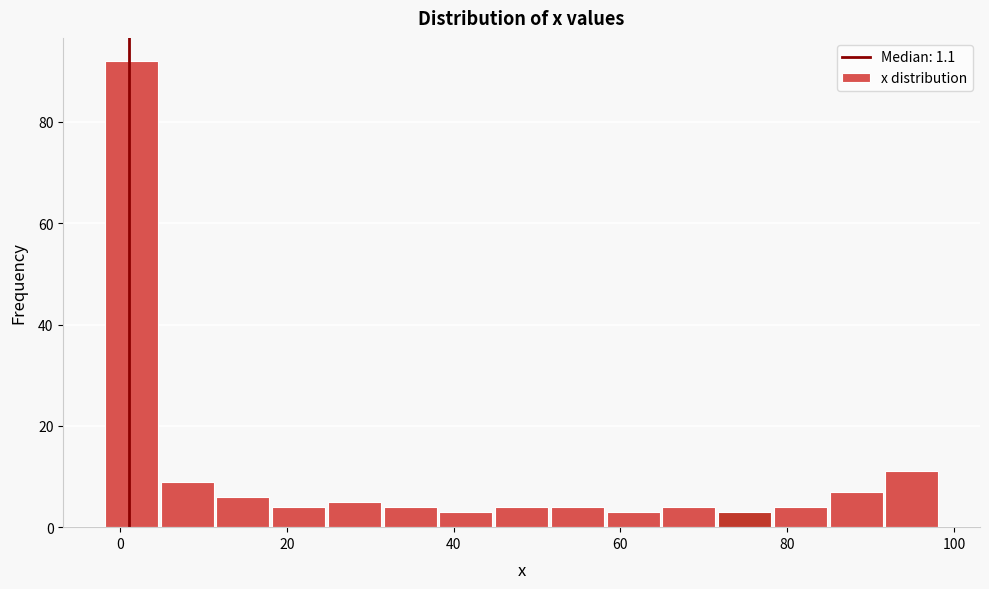

Read against the x-axis, roughly where is the centre of the tallest bar?

2